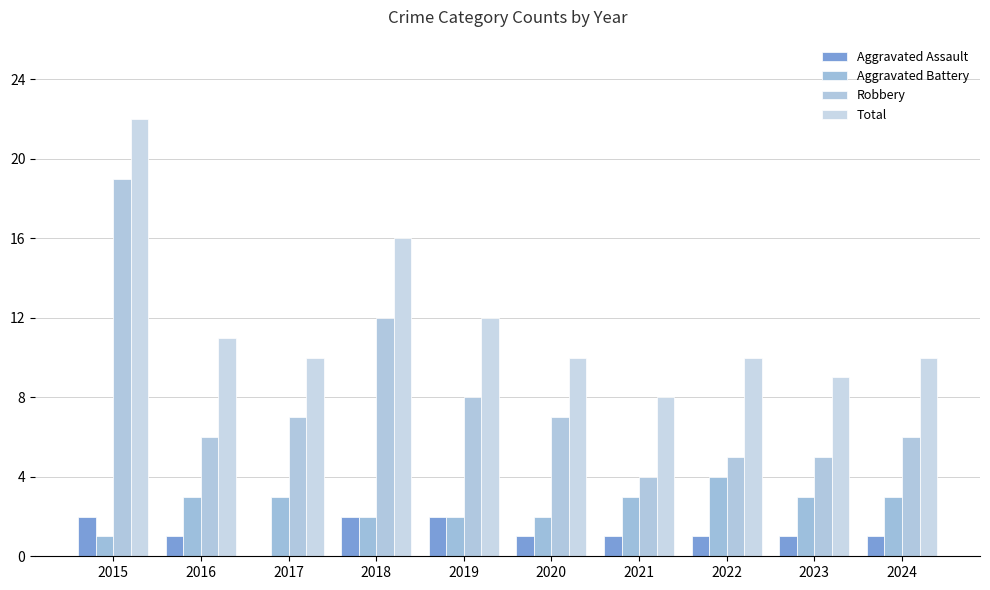

How many data points does each series have?

10